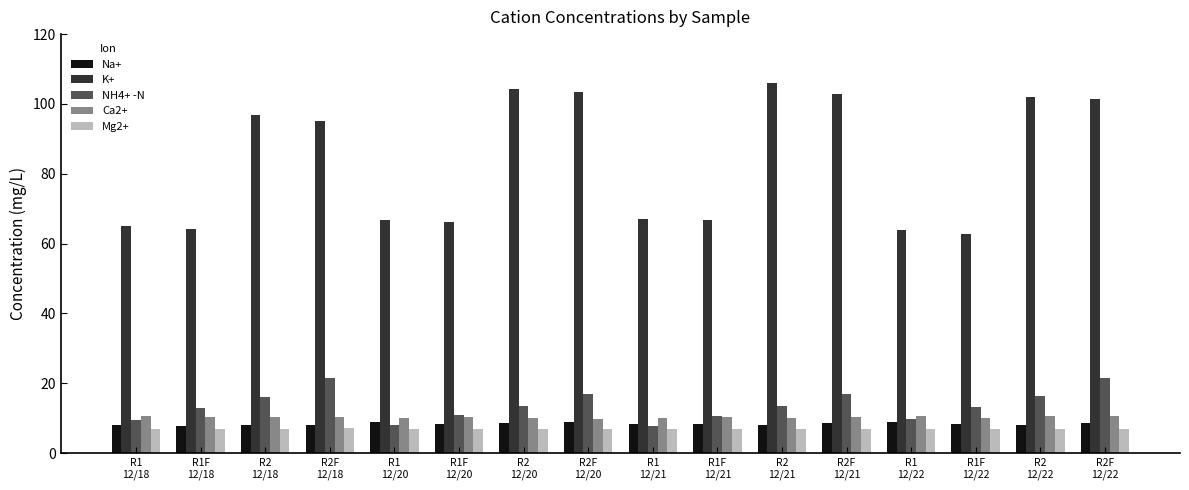

The value of K+ at R1F
12/22 is 110.2. True or false?

False